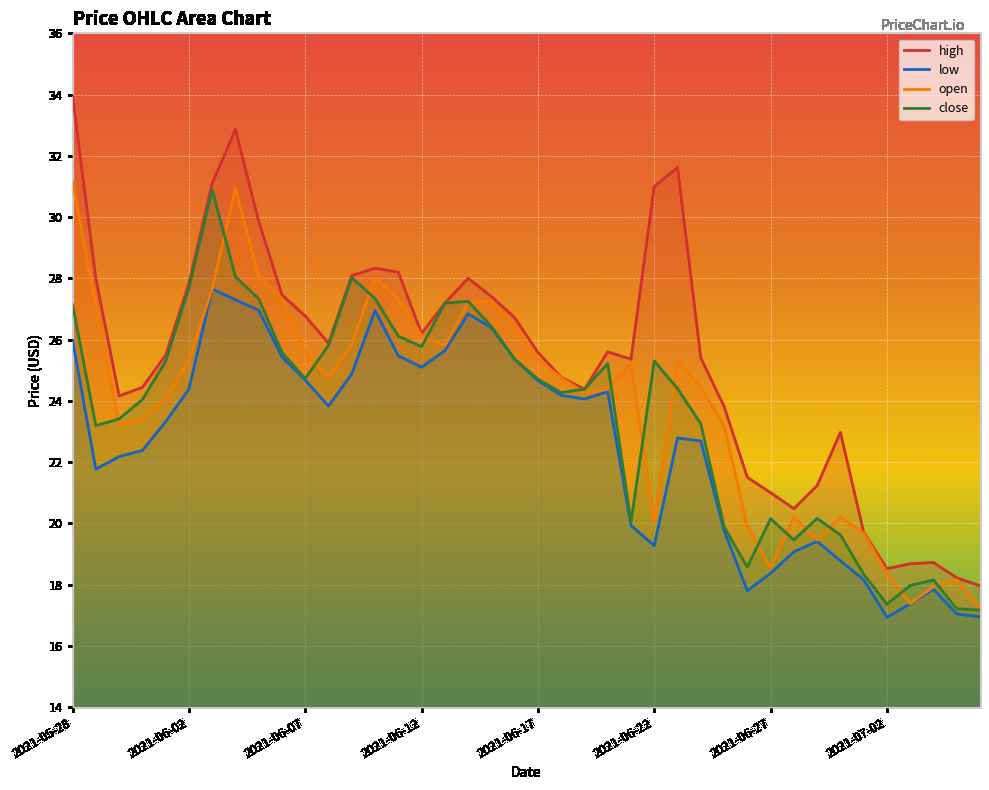

True or false: open has more than 2 points higher than both neighbors.

True